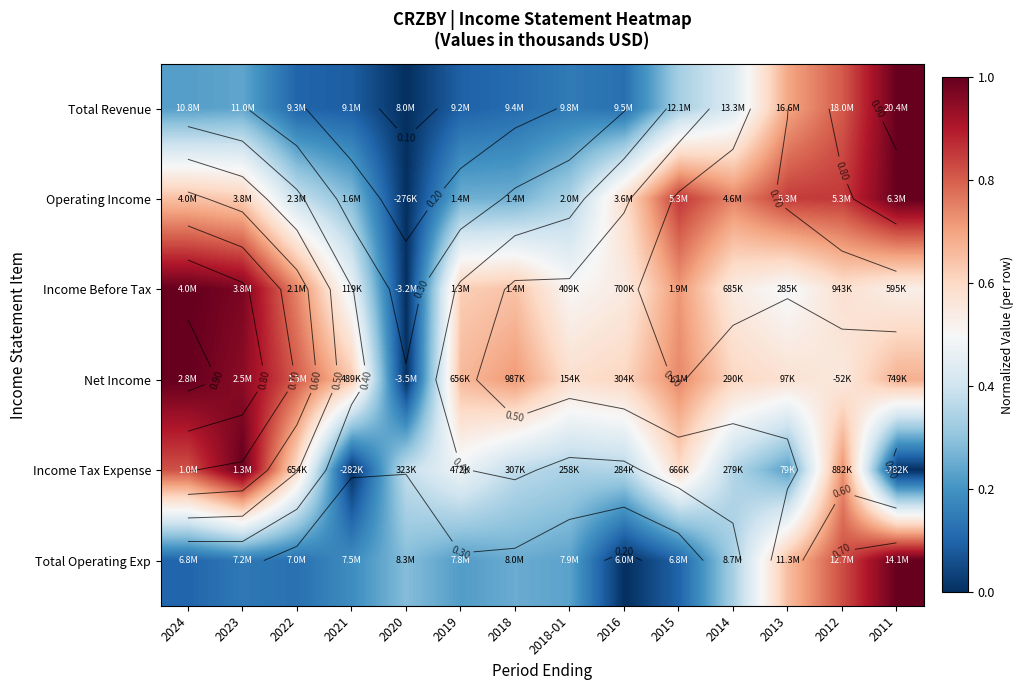

Where is Total Revenue nearest to the value 0?

2020